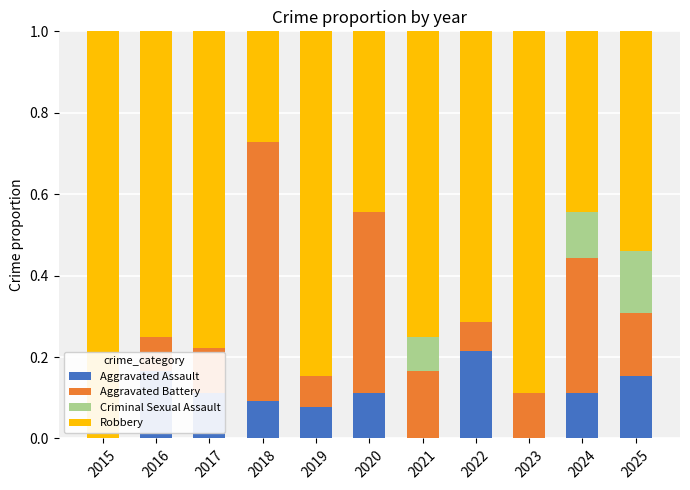

What are all the series names shown in the legend?

Aggravated Assault, Aggravated Battery, Criminal Sexual Assault, Robbery